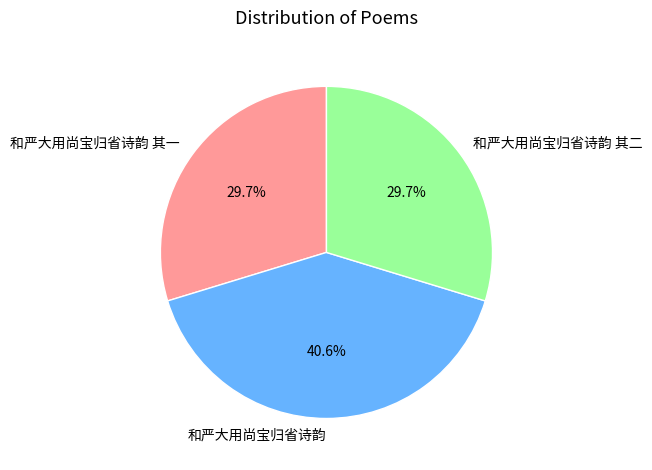

Does 和严大用尚宝归省诗韵 account for over 50% of the chart?

No